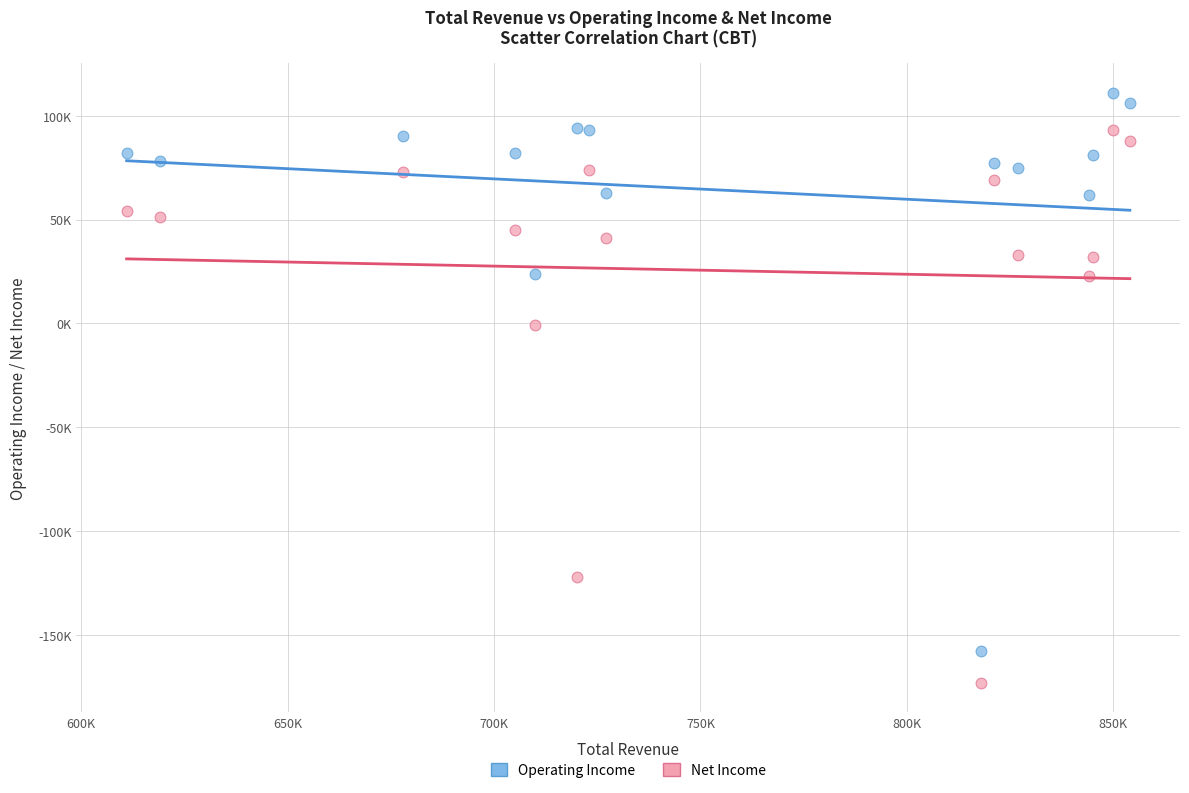

Which series reaches the maximum Y coordinate?

Operating Income